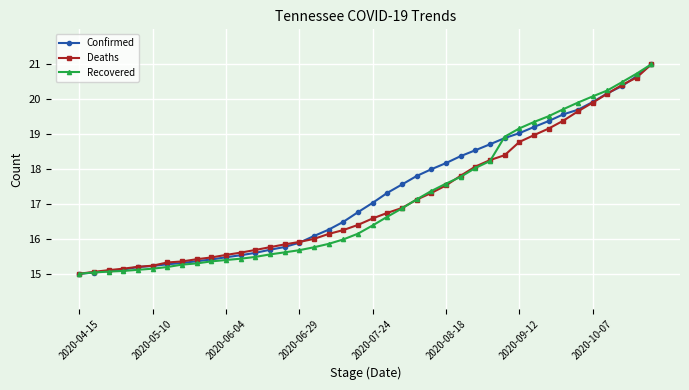

How many distinct data groups are displayed?

3